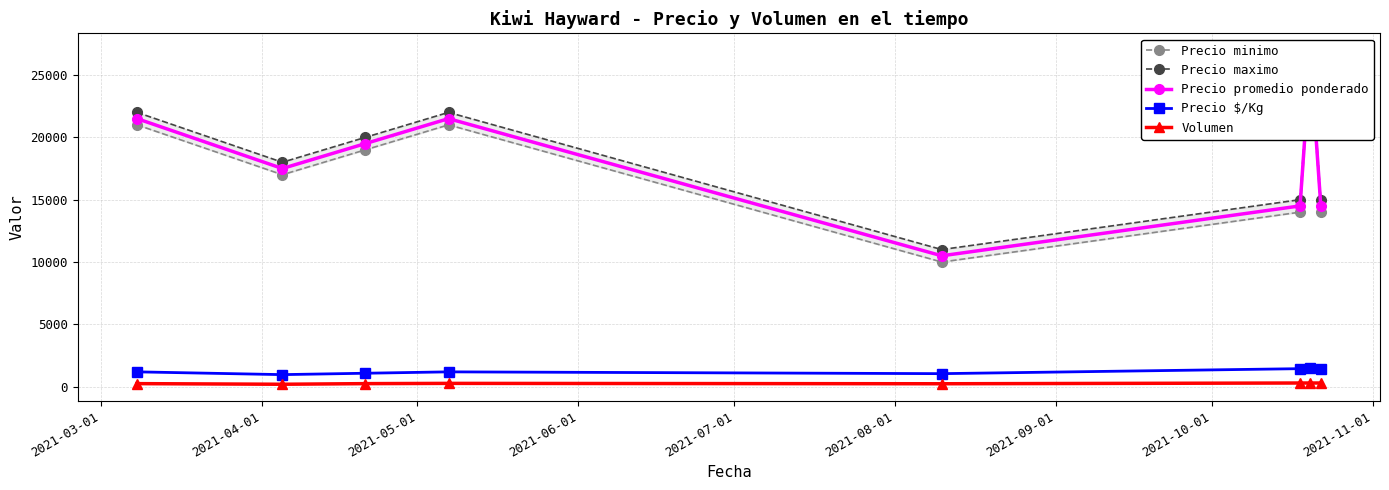

What is the minimum value shown in the chart?

200